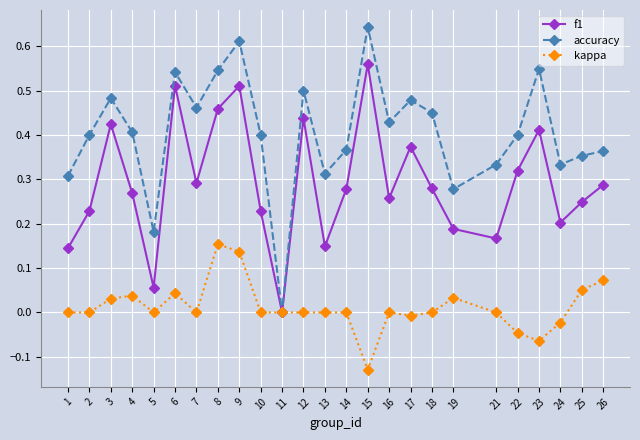

The value of accuracy at 8 is 0.5. True or false?

True